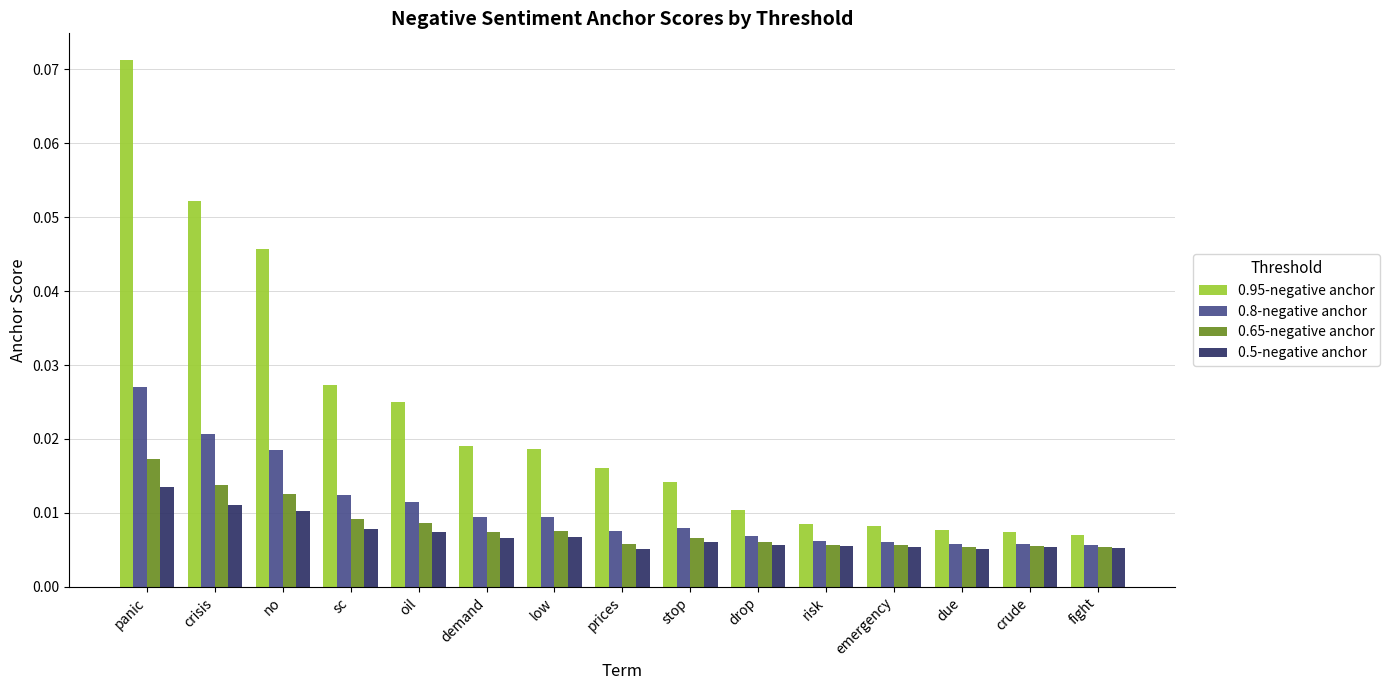

How many 0.65-negative anchor values are between 0 and 1?

15